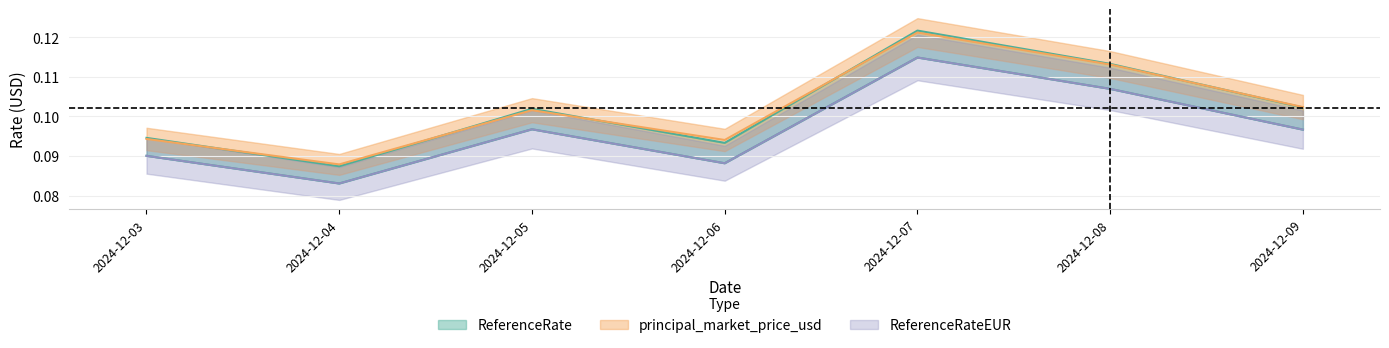

The value of principal_market_price_usd at 2024-12-06 is 0.1. True or false?

True